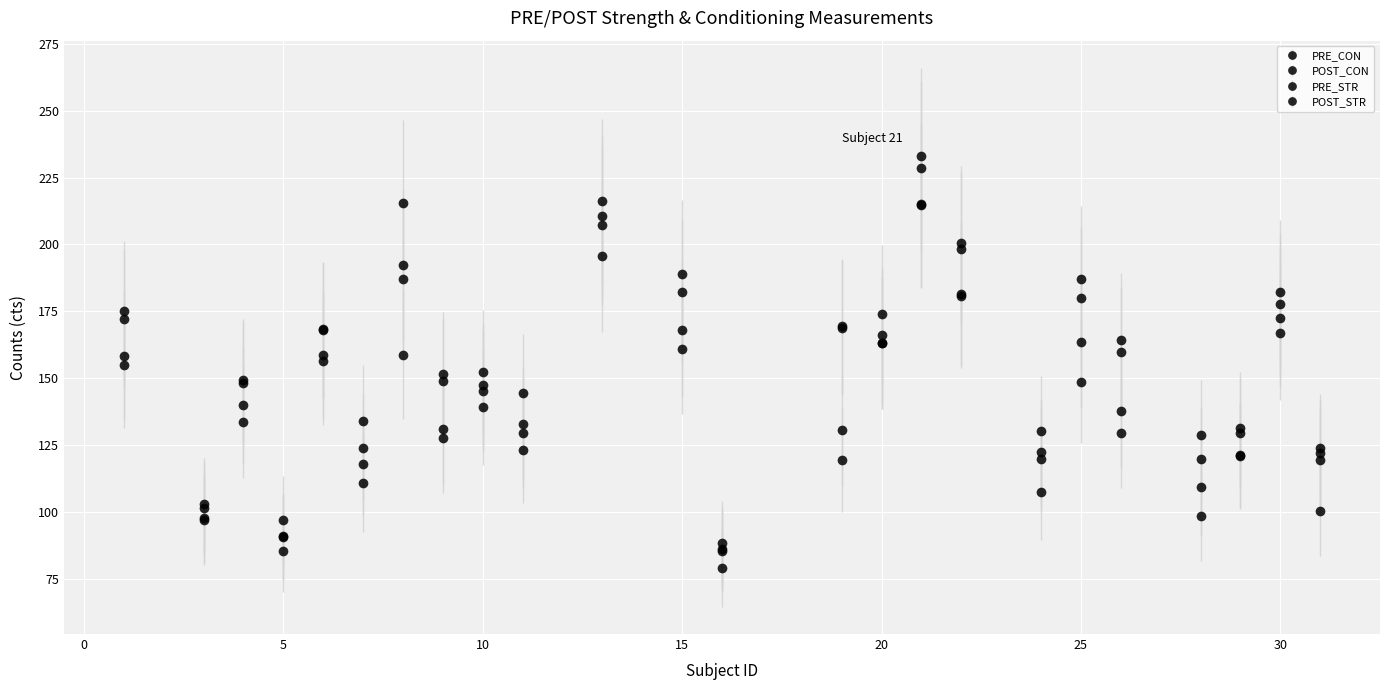

How many values in the PRE_STR series are below 152?

12